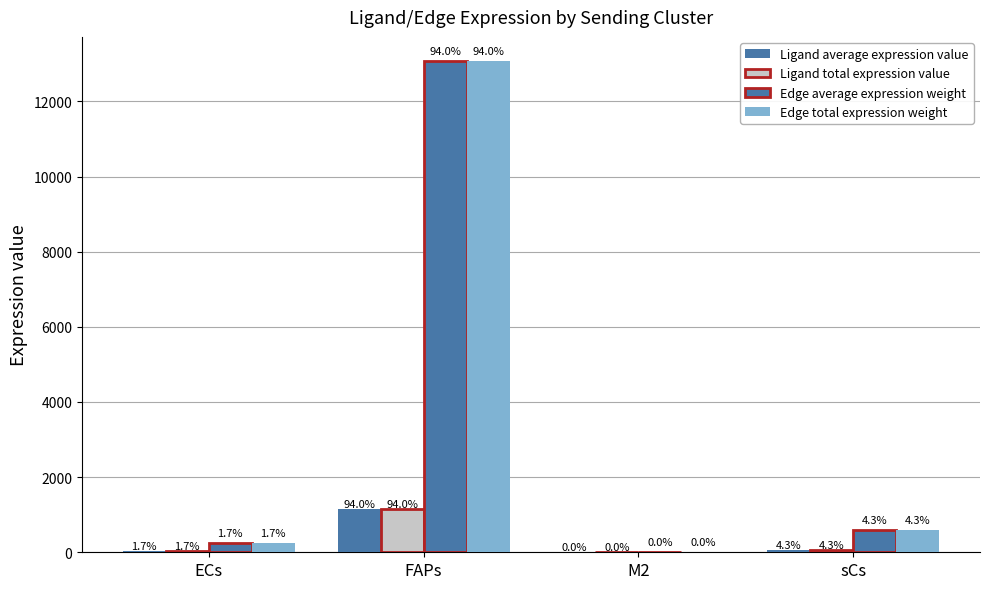

True or false: Edge average expression weight has a value of 240.4 at ECs.

True